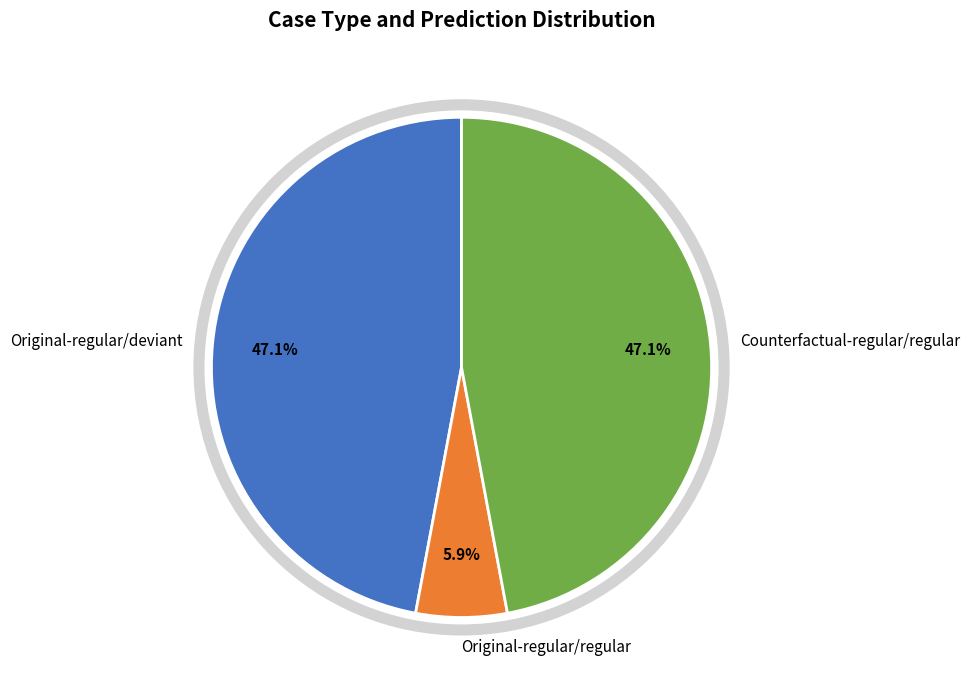

What percentage is NOT represented by Original-regular/regular?

94.1%